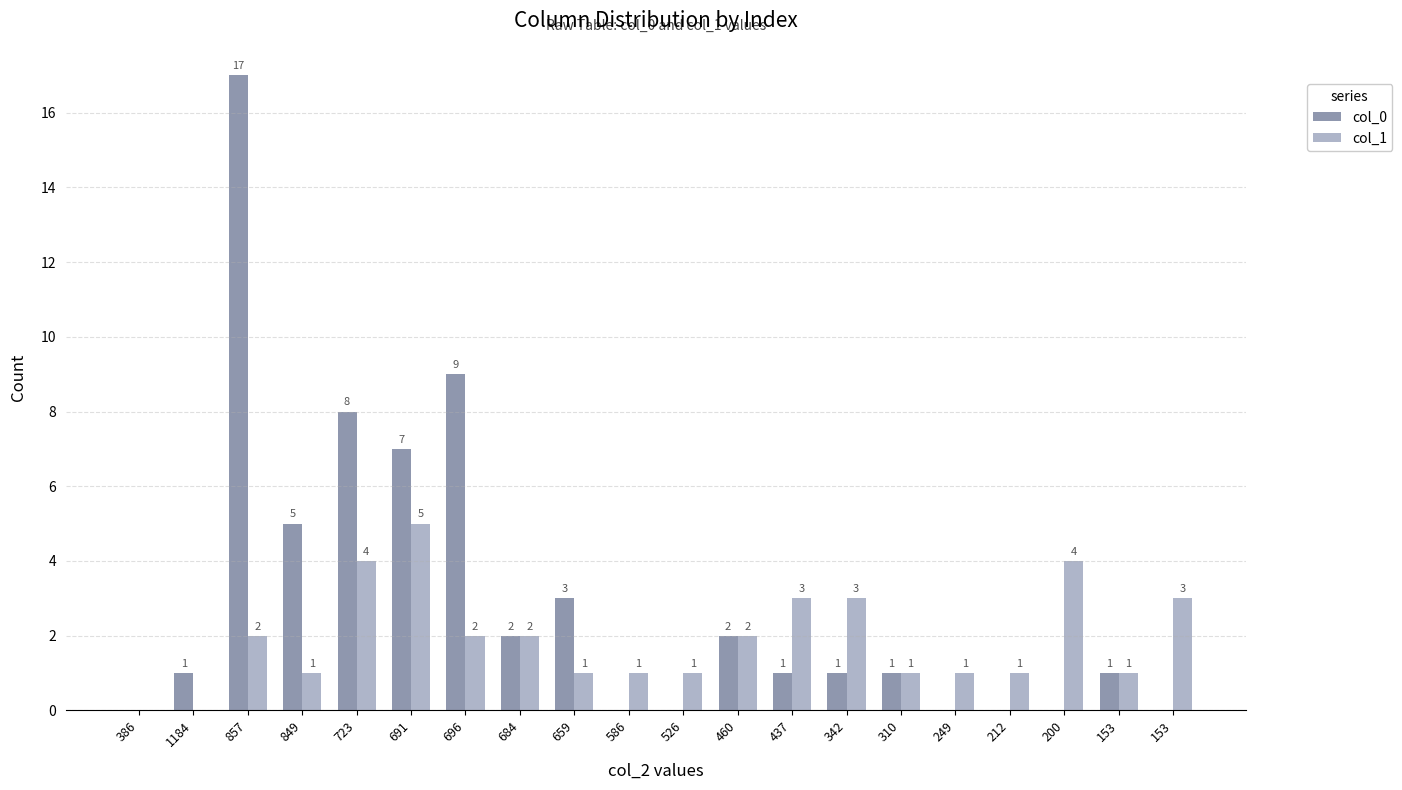

Which series has the largest total across all categories?

col_0